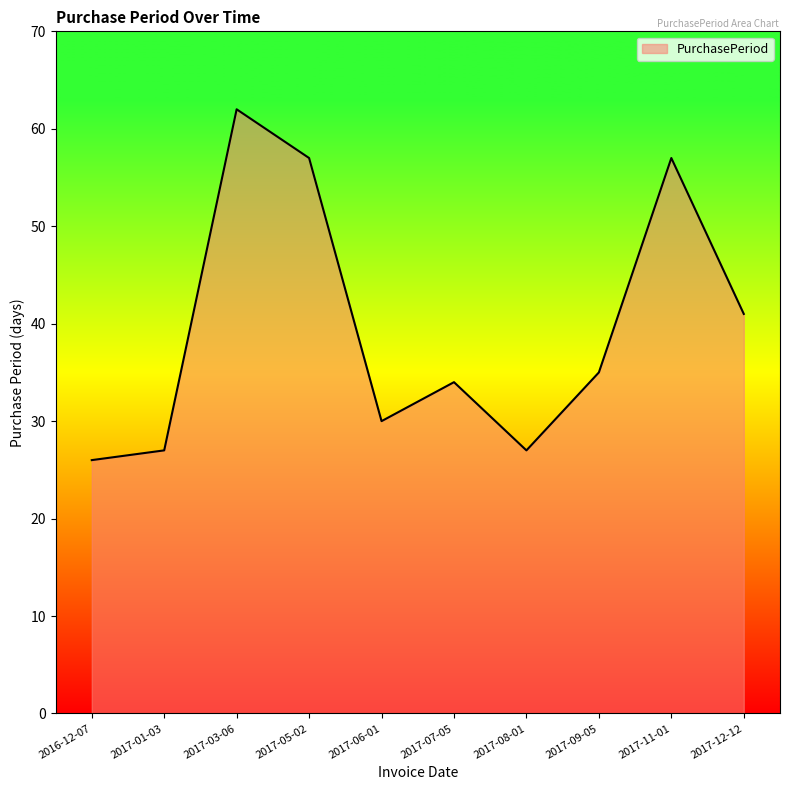

Reading left to right, what are all the values shown in this chart?

26	27	62	57	30	34	27	35	57	41